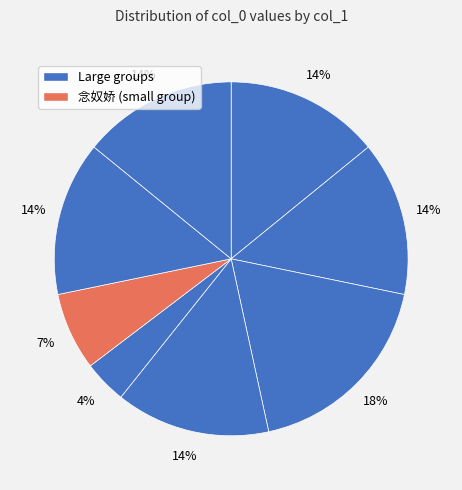

Count the number of slices in the pie.

8